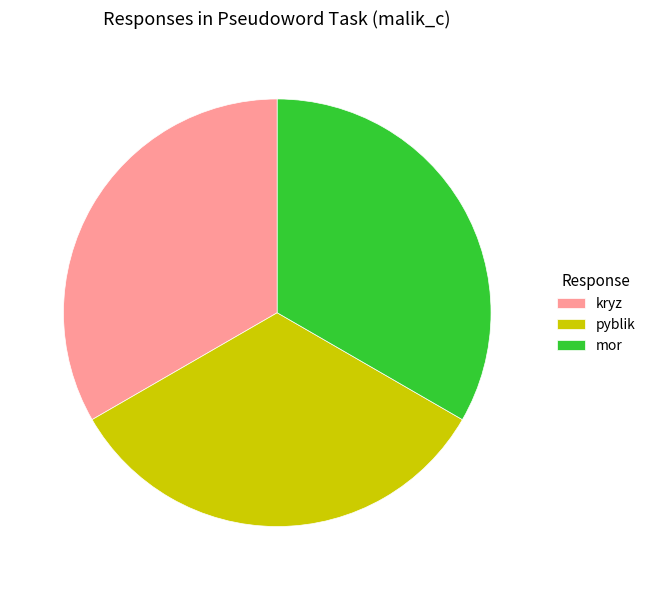

Does mor represent more than half of the total?

No